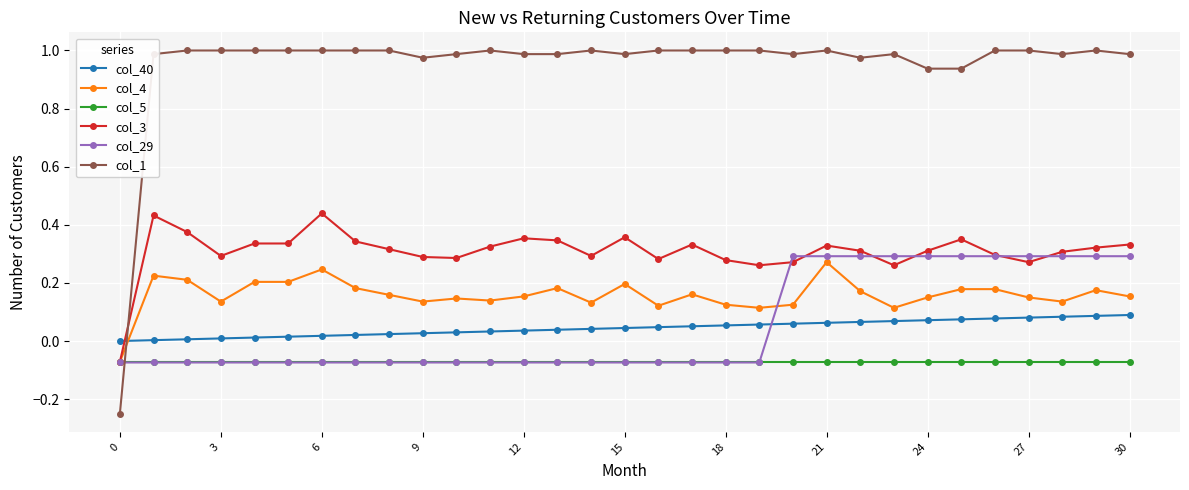

True or false: col_1 and col_29 cross at least once.

True